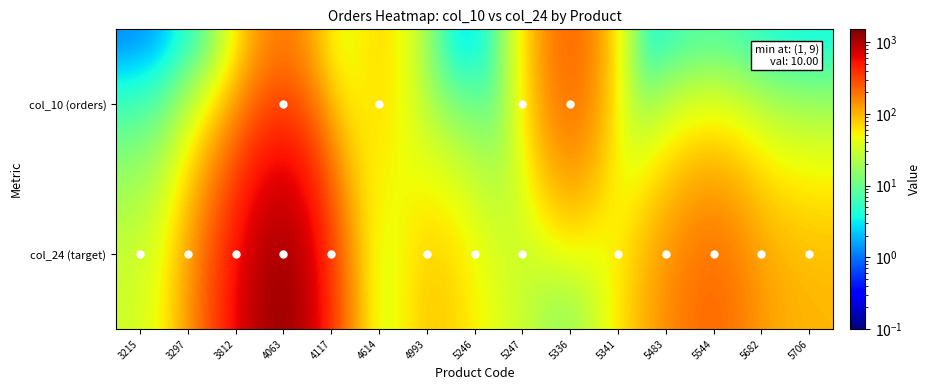

Reading left to right, transcribe all the data shown in this chart.

col_10 (orders): 3215=0.0	3297=0.0	3812=0.0	4063=200.0	4117=0.0	4614=90.0	4993=0.0	5246=0.0	5247=10.0	5336=300.0	5341=0.0	5483=0.0	5544=0.0	5682=0.0	5706=0.0
col_24 (target): 3215=32.0	3297=70.0	3812=500.0	4063=1500.0	4117=200.0	4614=0.0	4993=100.0	5246=50.0	5247=30.0	5336=0.0	5341=50.0	5483=150.0	5544=250.0	5682=120.0	5706=100.0